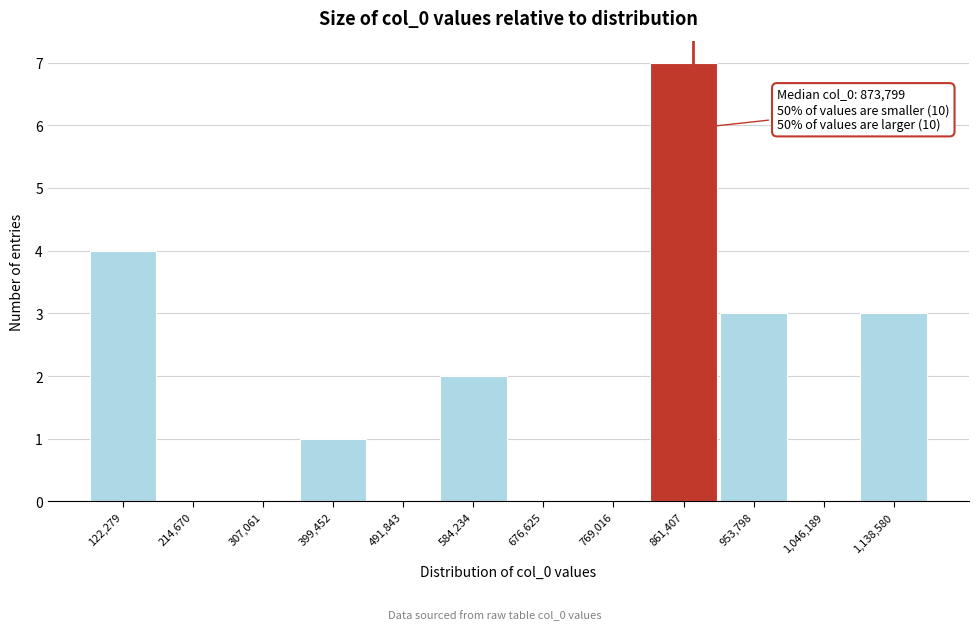

Which range on the x-axis has the tallest bar?

820000 to 910000